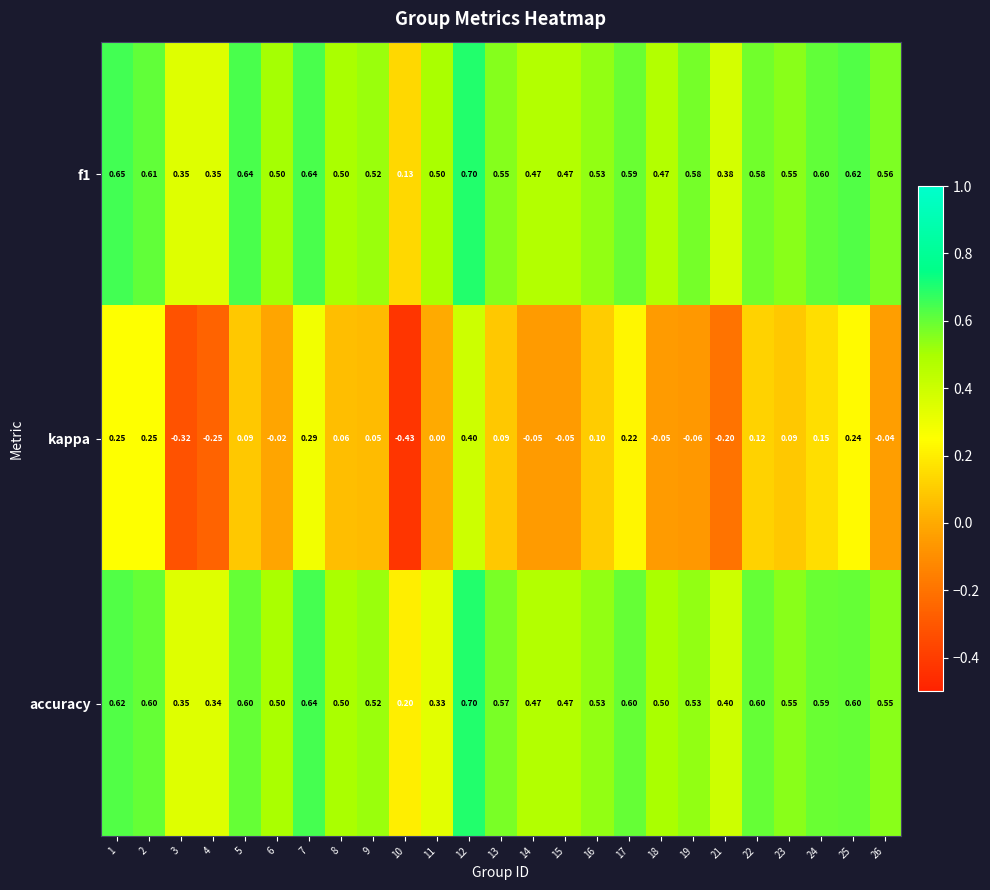

Which series changed the most between 1 and 19?

kappa